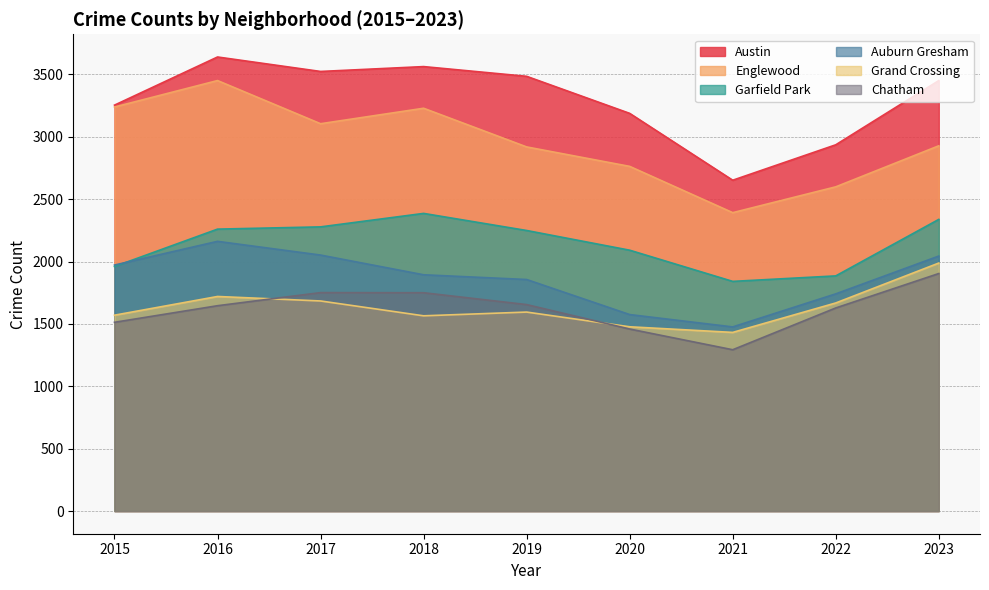

True or false: Chatham and Englewood cross at least once.

False